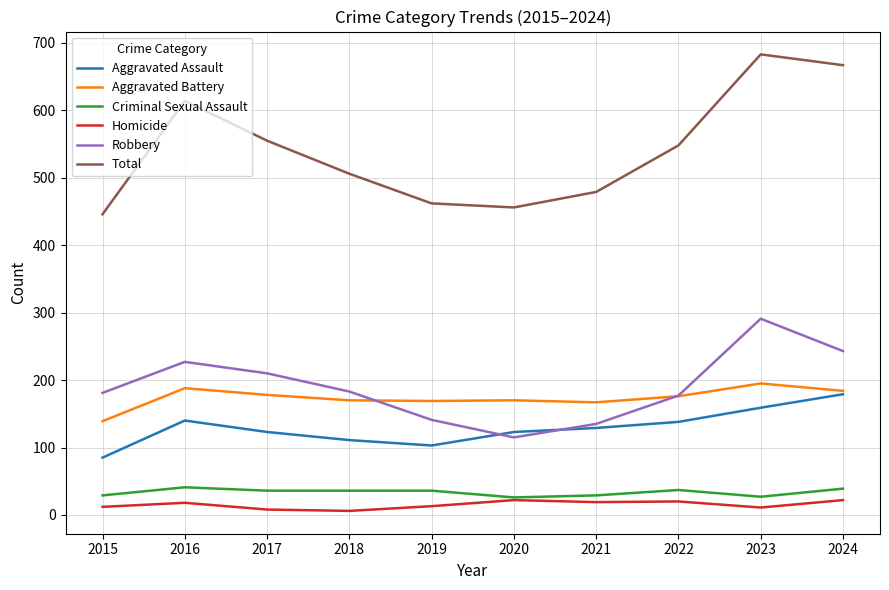

Is it true that Homicide equals 6 at 2018?

True